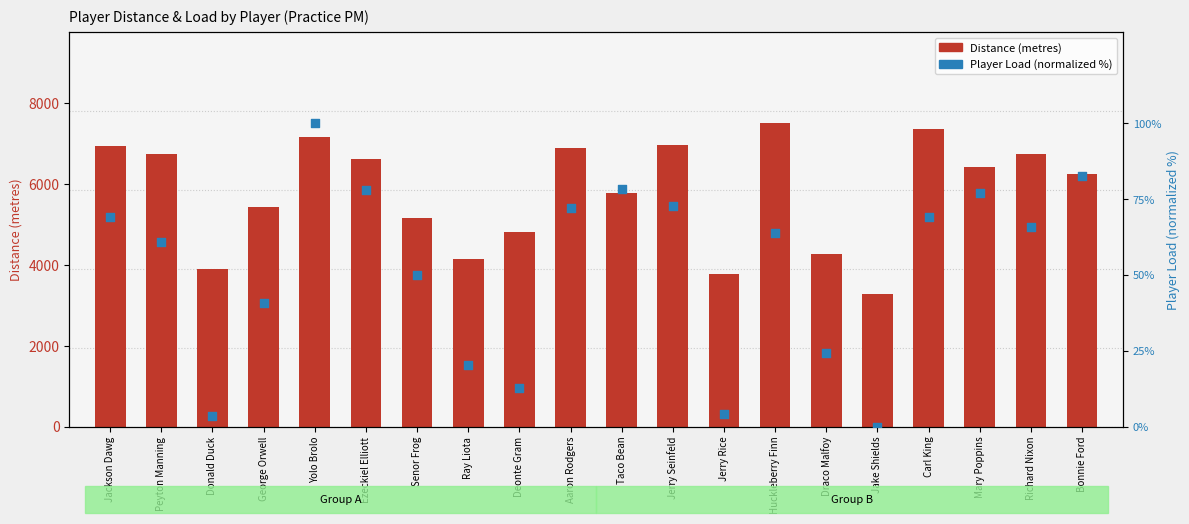

Which series contains the lowest Y value?

Player Load (normalized %)